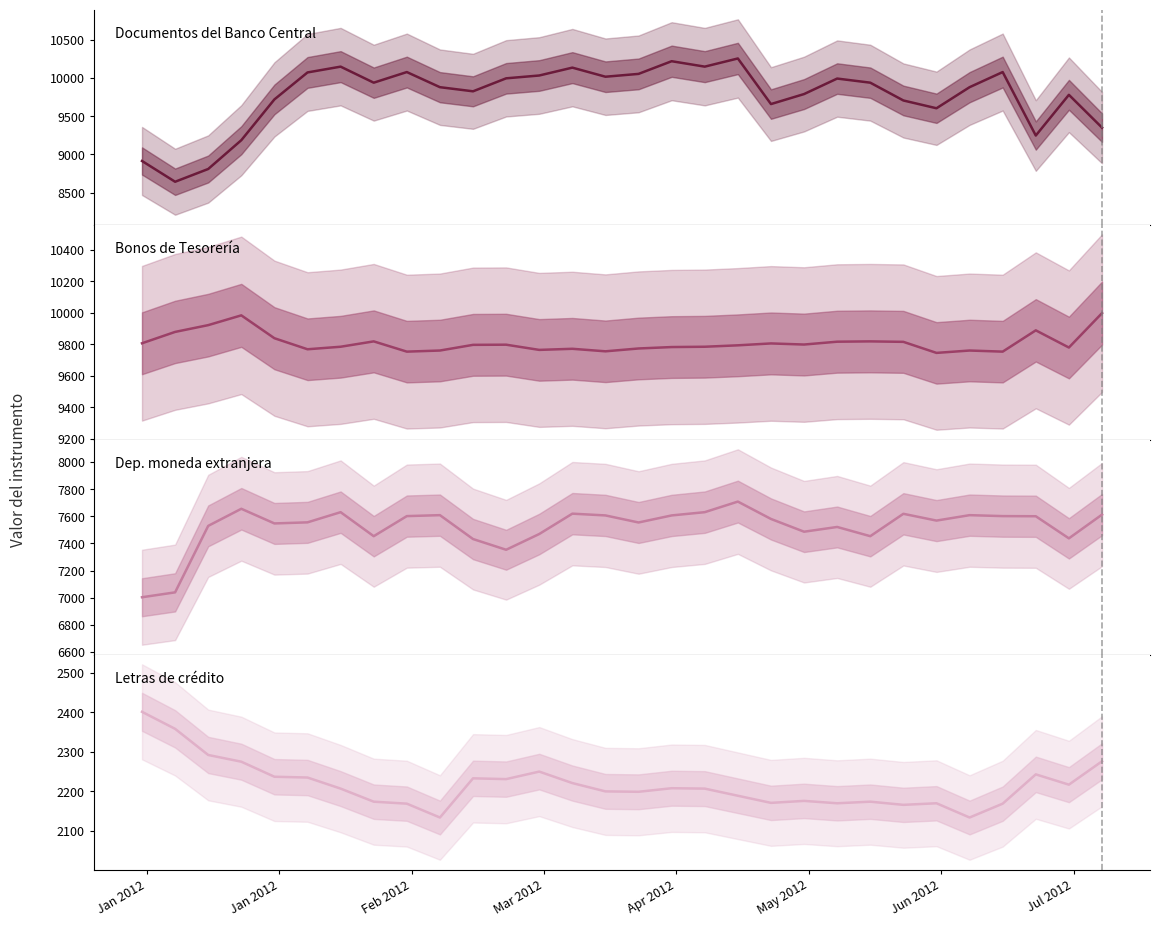

The value of Documentos del Banco Central at 25 is 16263. True or false?

False